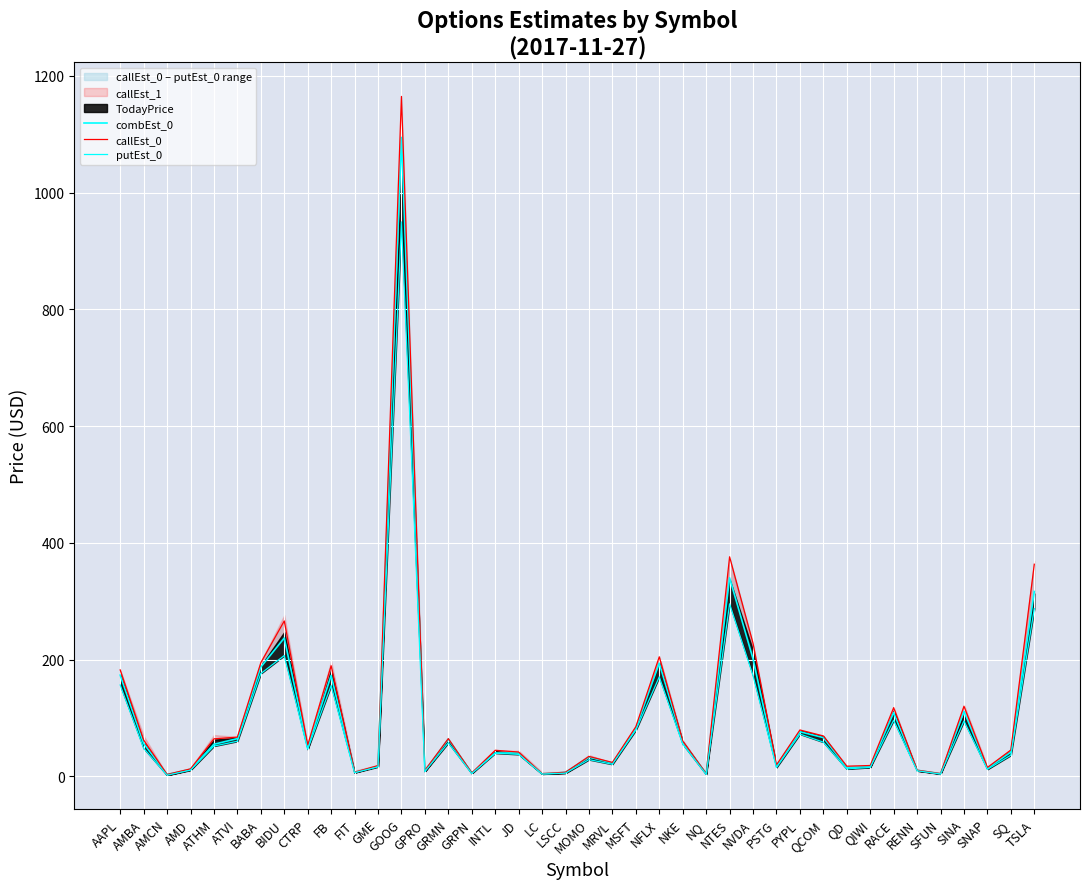

Which series has the largest total across all categories?

callEst_0